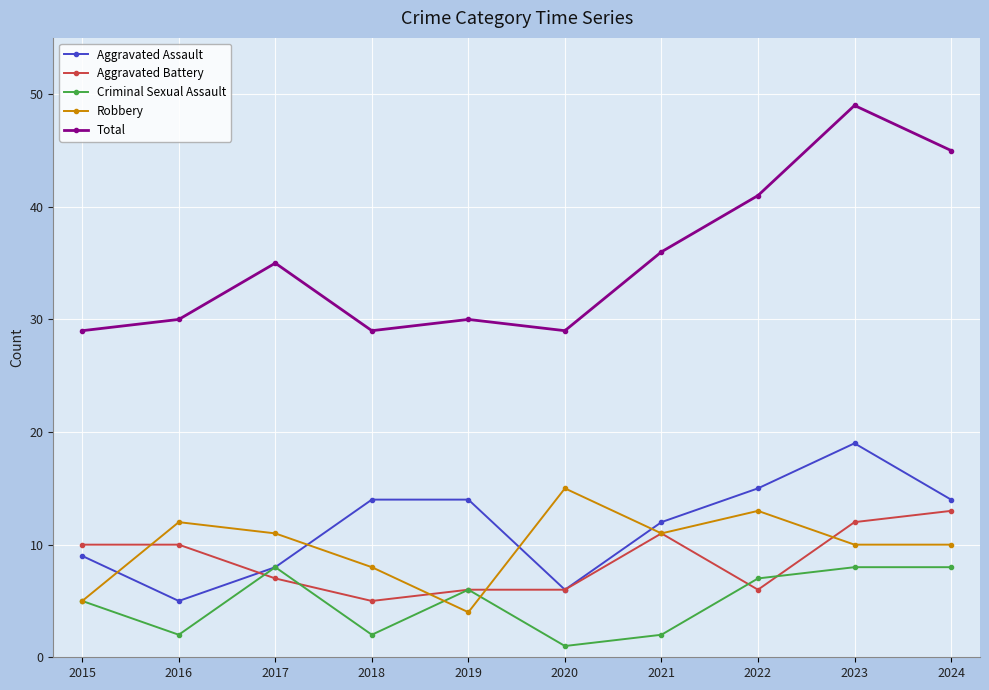

List the series in order of their peak value, lowest first.

Criminal Sexual Assault, Aggravated Battery, Robbery, Aggravated Assault, Total